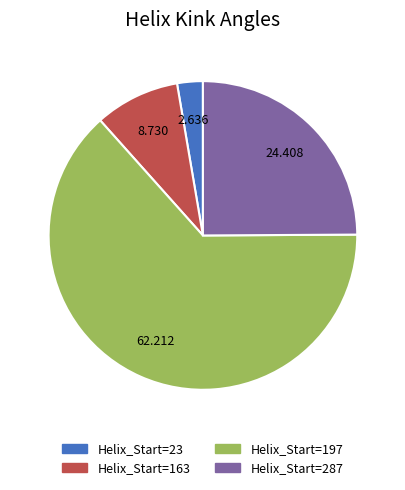

Is there any slice that represents more than half of the pie?

Yes